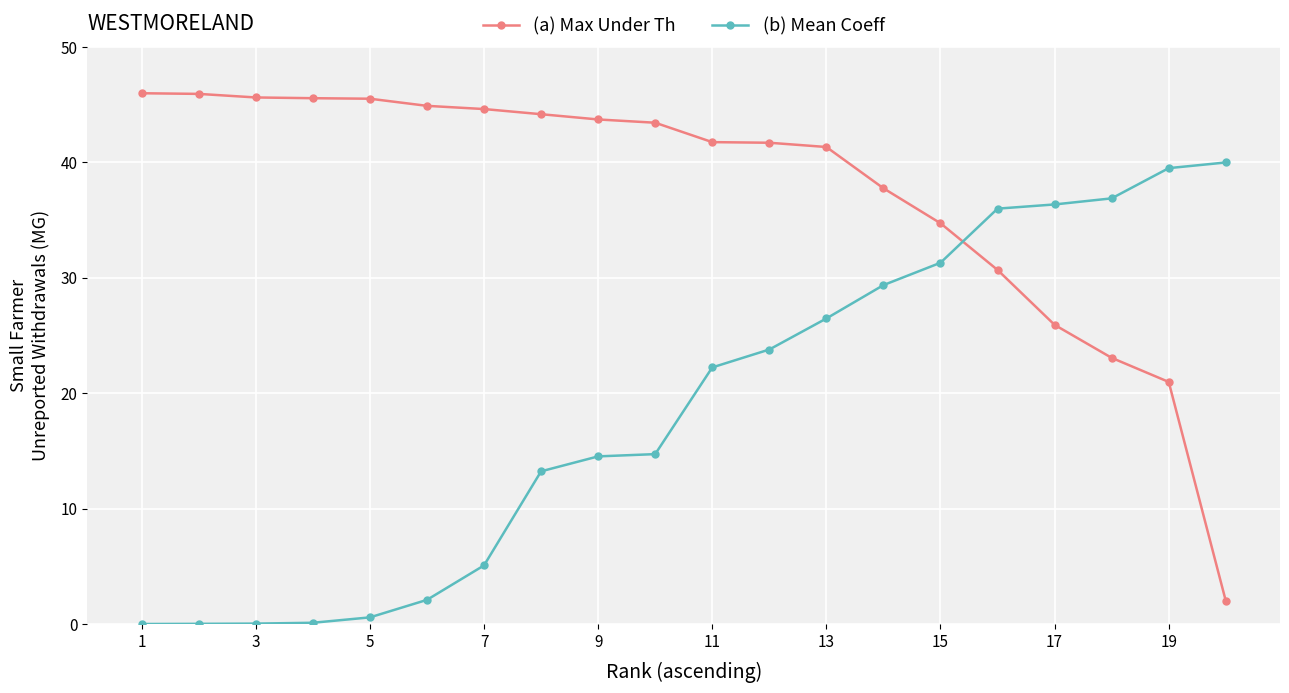

Does the chart have visible grid lines?

Yes